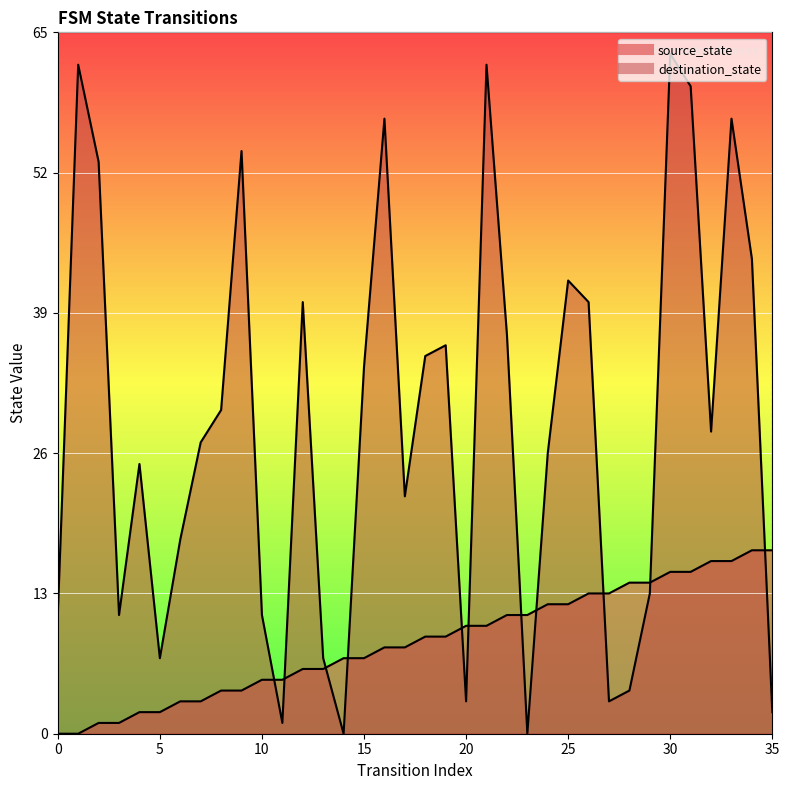

Rank the series at 2 from highest to lowest value.

destination_state, source_state